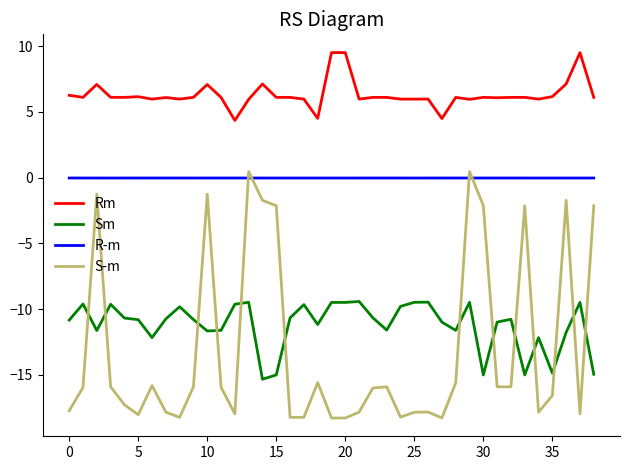

What is the average value of the Sm series?

-11.2